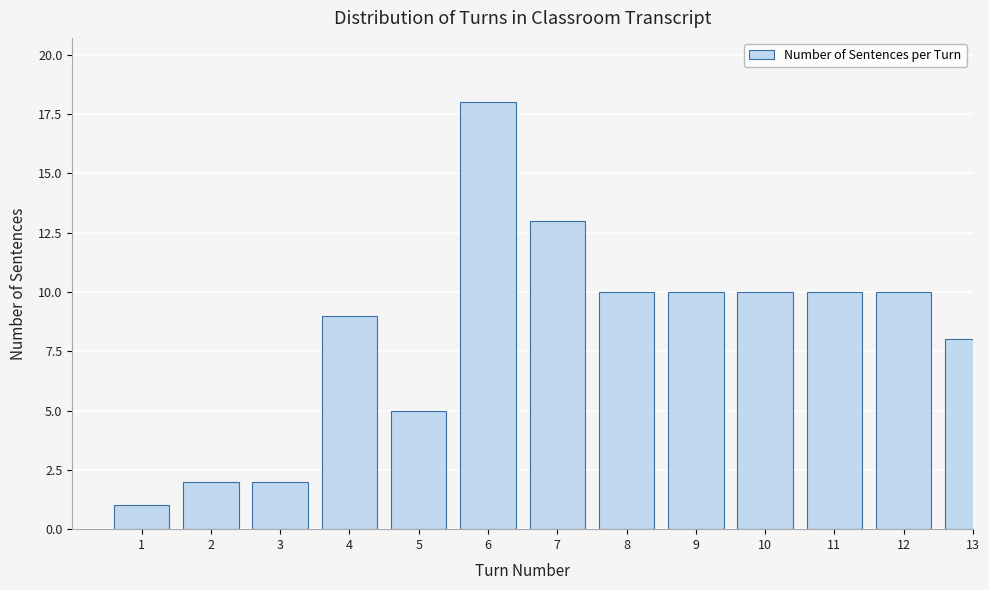

Reading right to left, transcribe all the data shown in this chart.

8	10	10	10	10	10	13	18	5	9	2	2	1